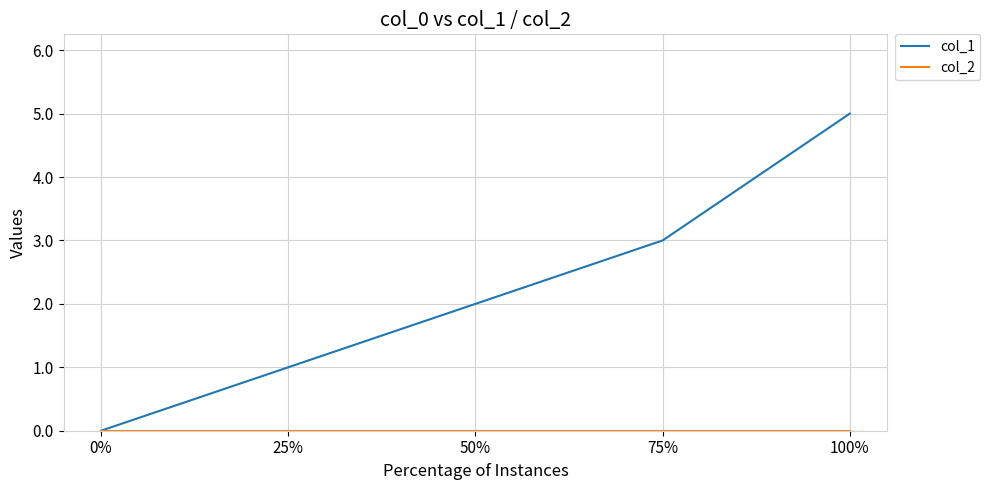

At which category is the sum across all series the highest?

100%